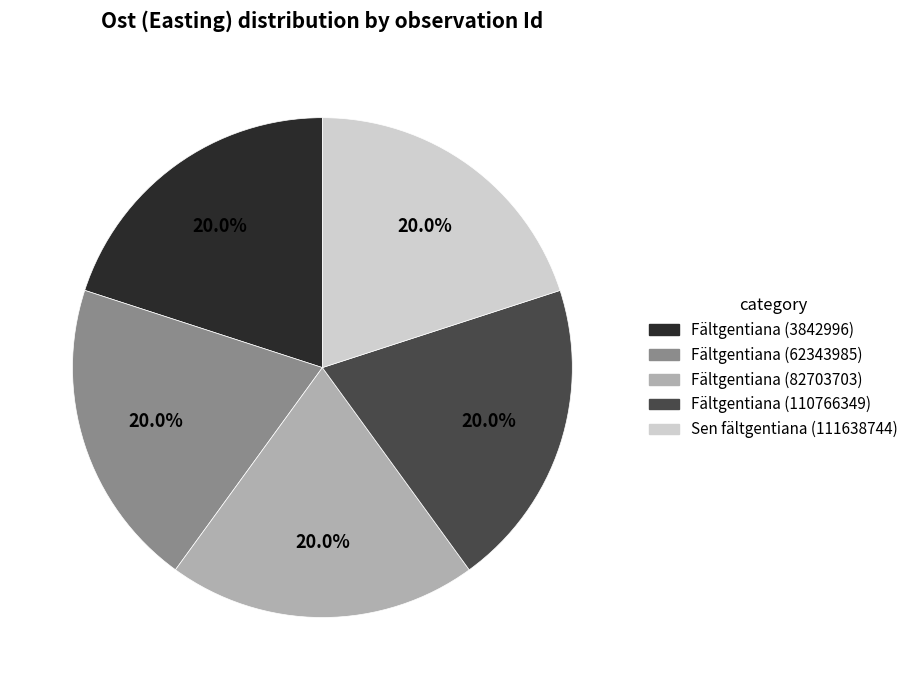

Approximately how many times larger is the value at Fältgentiana (3842996) compared to Fältgentiana (82703703)?

1.0